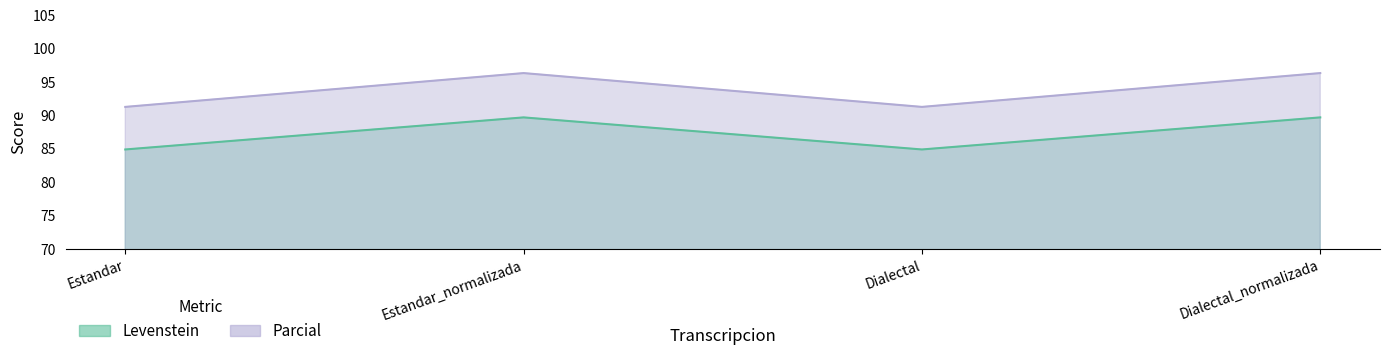

Which series has the largest total across all categories?

Parcial